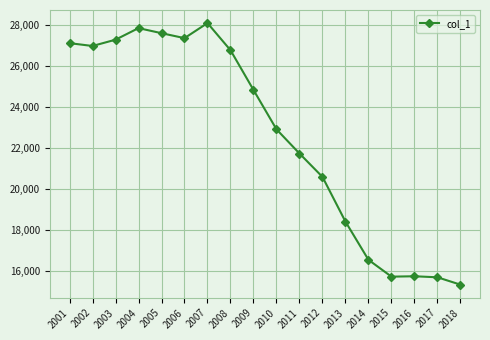

What is the value of the 16th point from the left?

15756